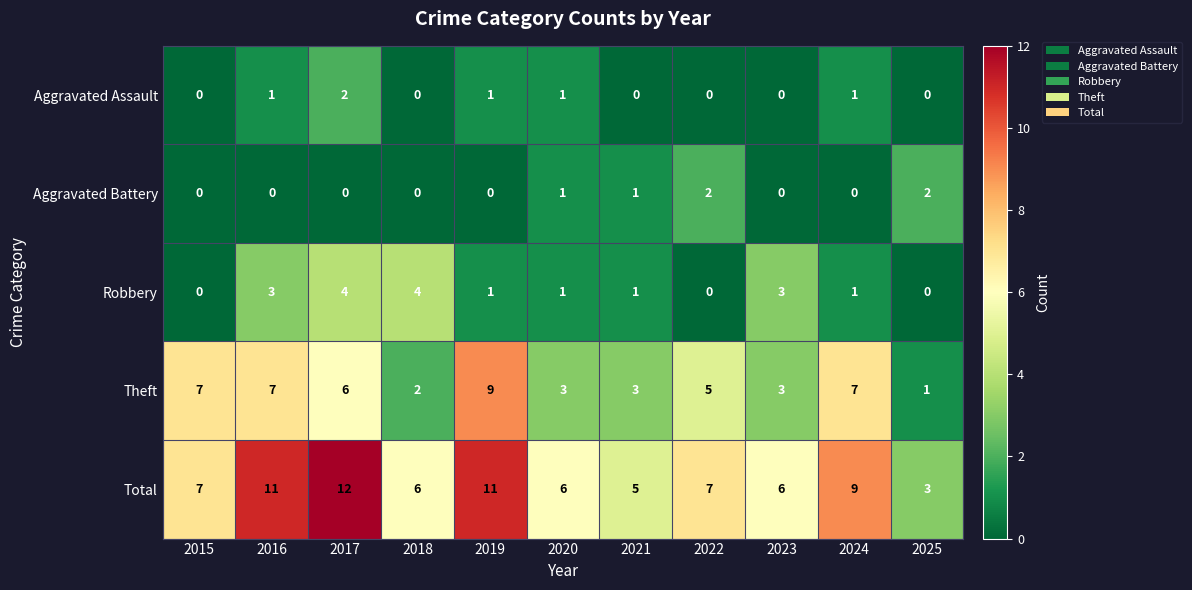

Which series has the largest total across all categories?

Total